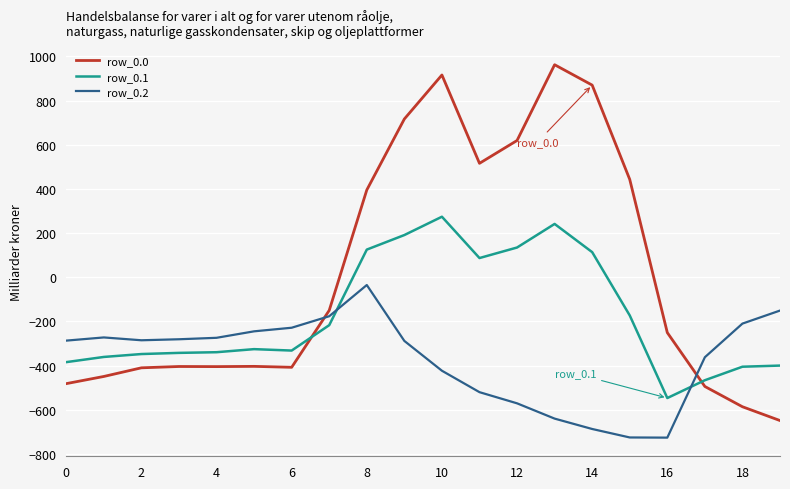

Which series has the largest range (max minus min)?

row_0.0